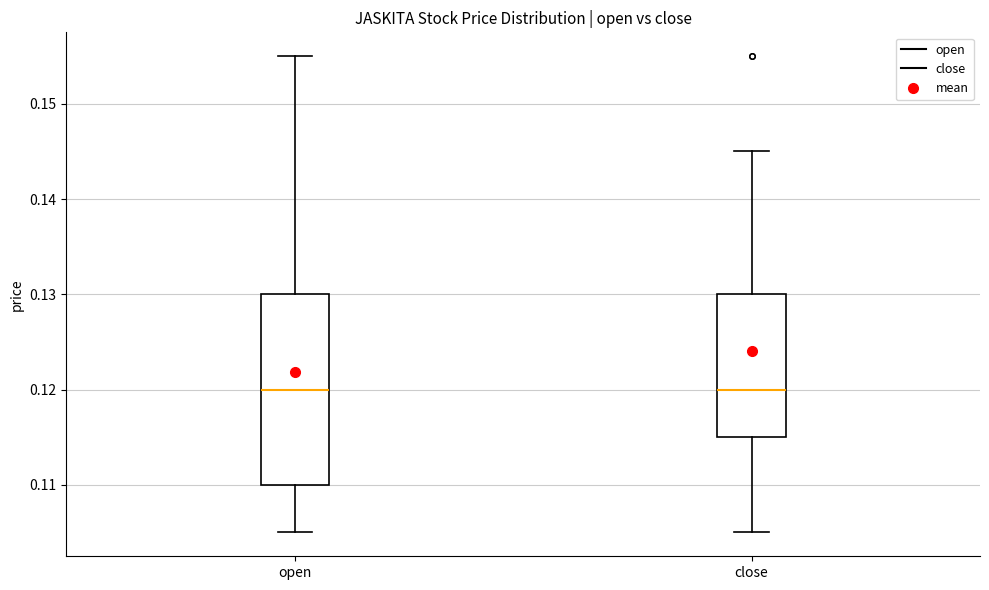

Reading left to right, read every box against the y-axis: the position of its median line, the range the box covers, and the ends of its whiskers. The values are not printed on the chart, so give them approximately, as read against the axis.

open: median 0.120, box 0.110 to 0.130, whiskers 0.105 to 0.155
close: median 0.120, box 0.115 to 0.130, whiskers 0.105 to 0.145